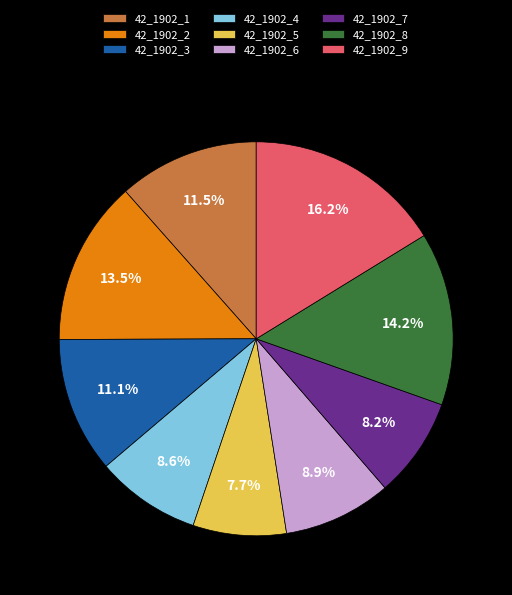

Combined, do 42_1902_5 and 42_1902_1 account for over 50%?

No